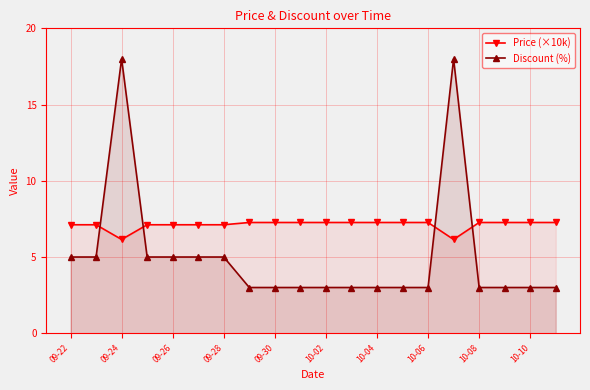

How many Discount (%) values are between 3 and 5?

18